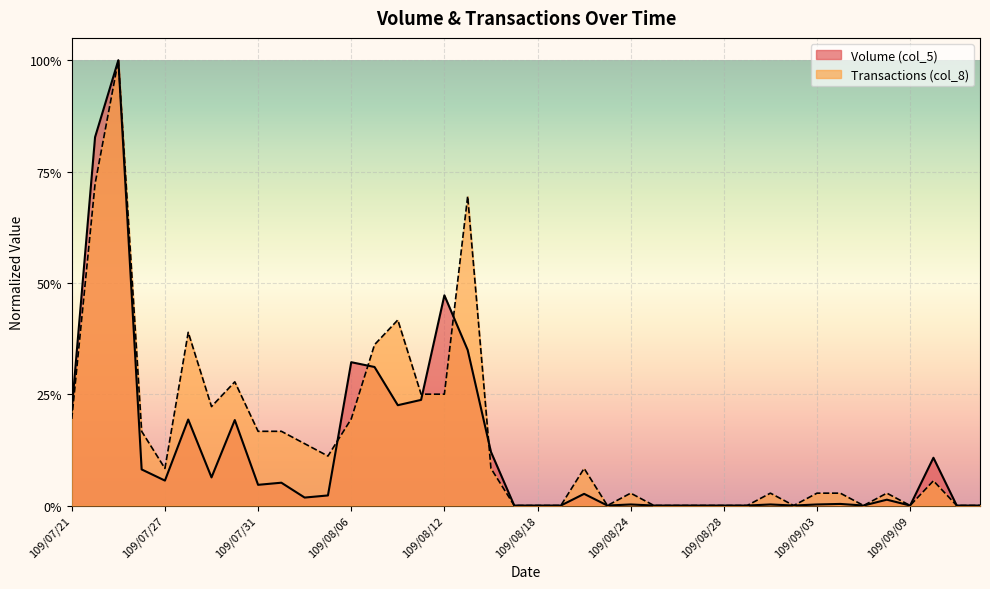

Does the chart display data point markers on the line(s)?

No